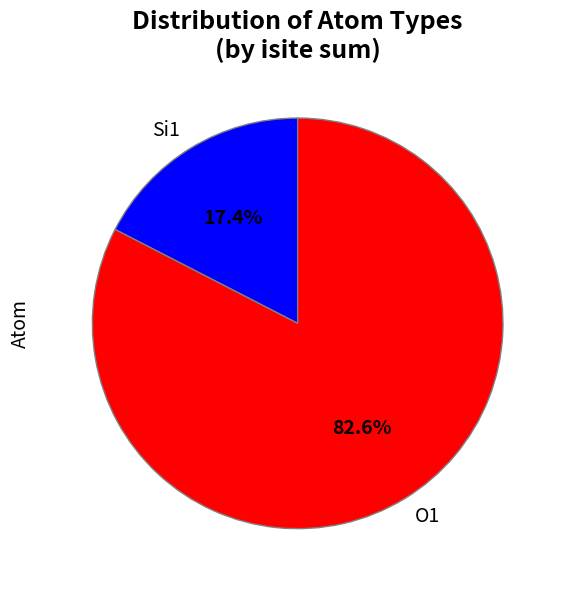

Which slice represents more than half of the pie?

O1